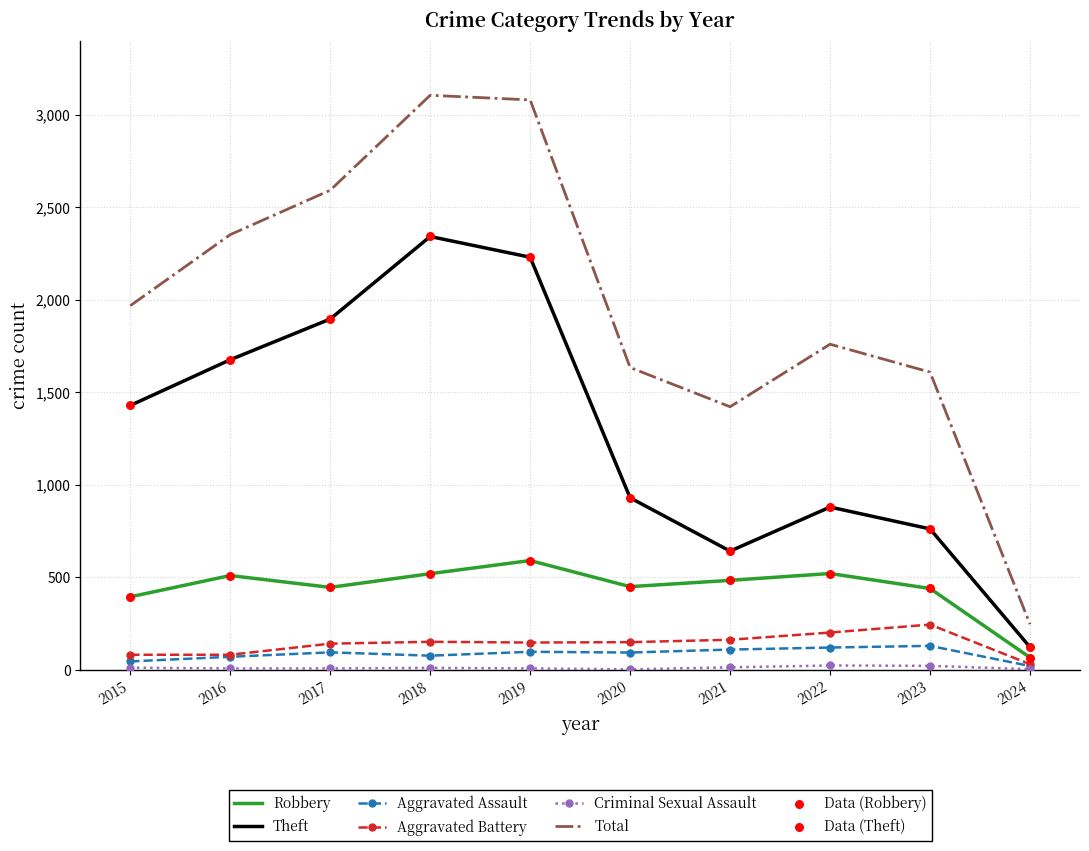

At how many categories does at least one series exceed 1059?

9